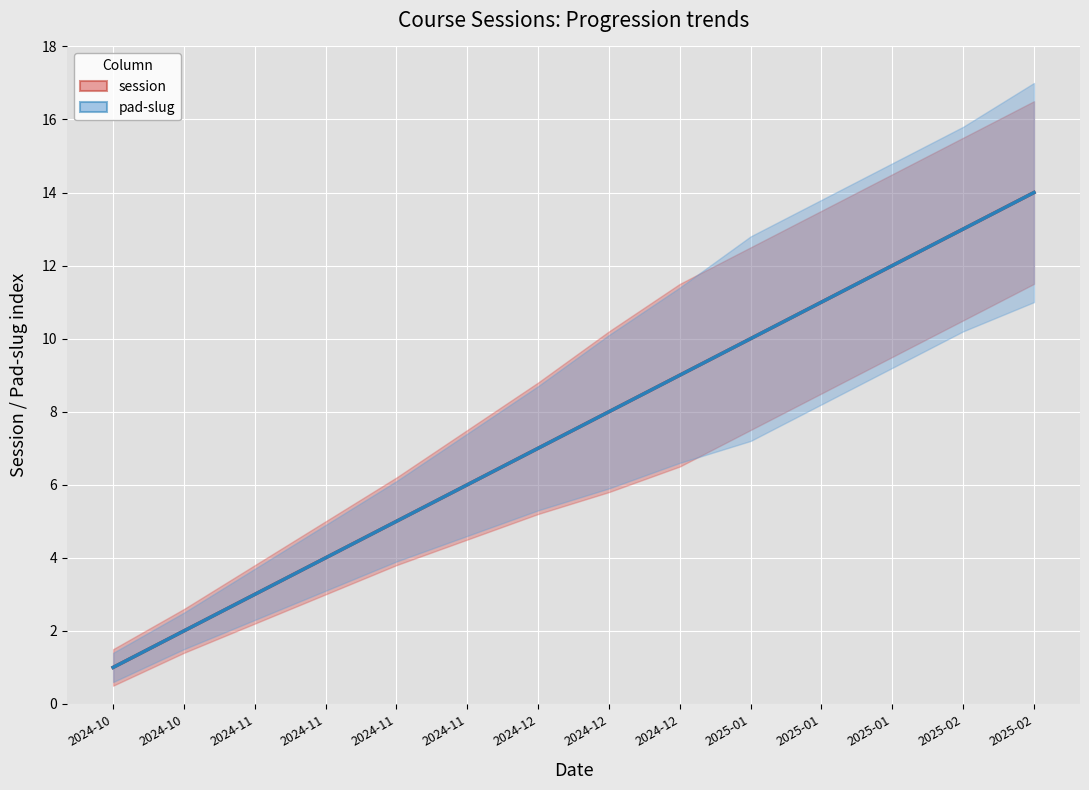

Which label corresponds to the largest value in the chart?

2025-02